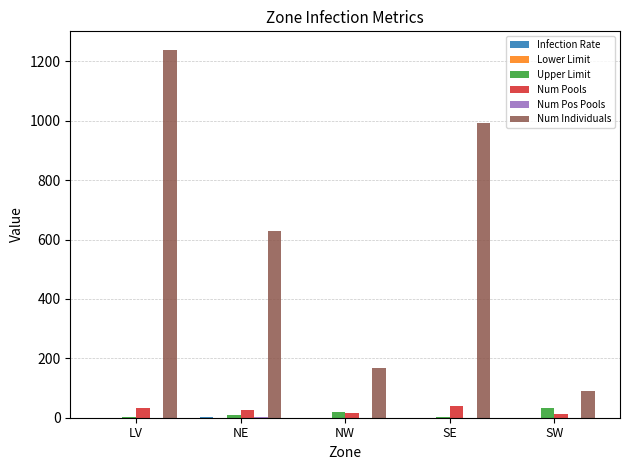

Are the bars horizontal?

No